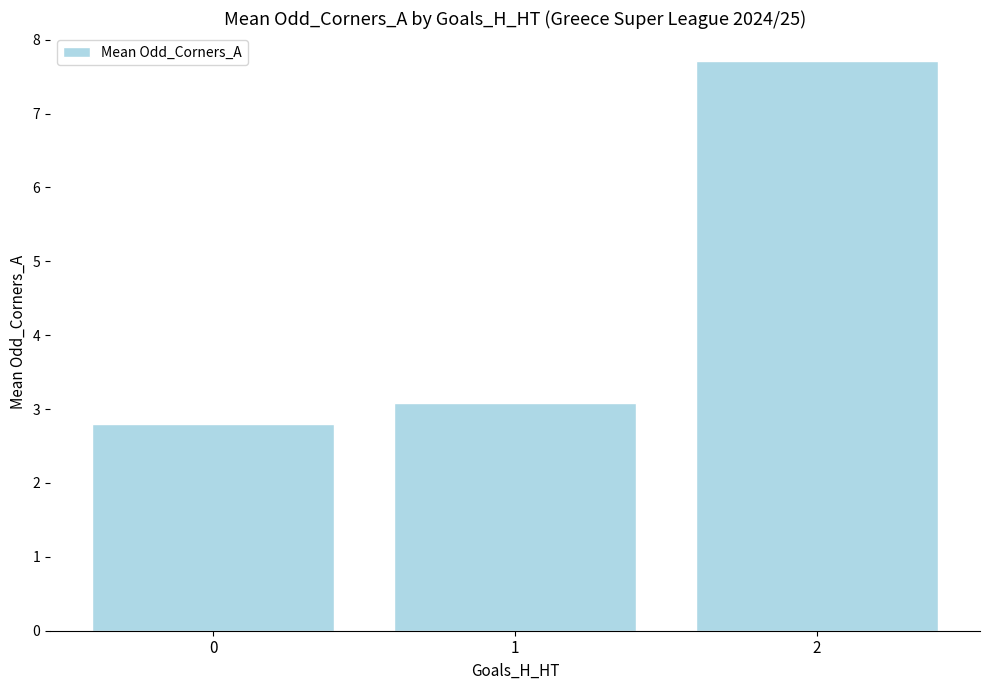

The value at 1 is 1.1. True or false?

False